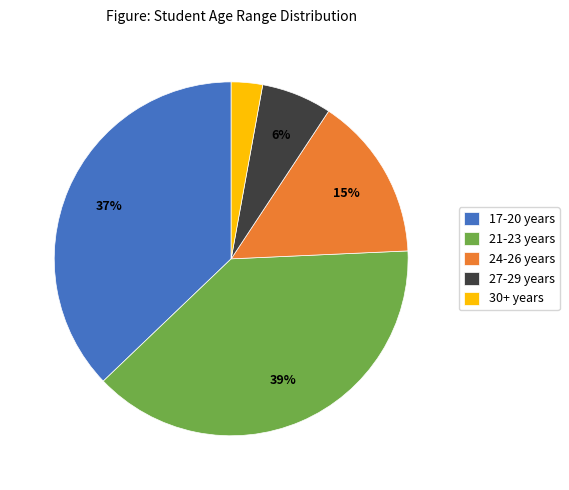

Is the sum of 24-26 years and 30+ years greater than half?

No